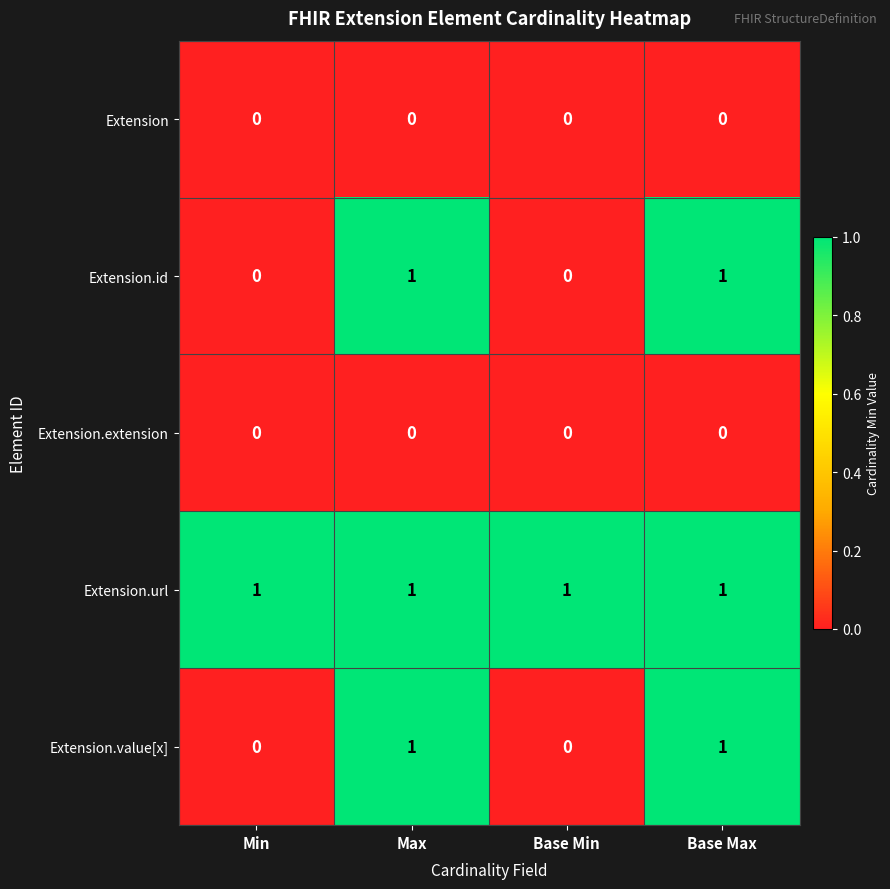

How many Extension.value[x] values are between 0 and 1?

4